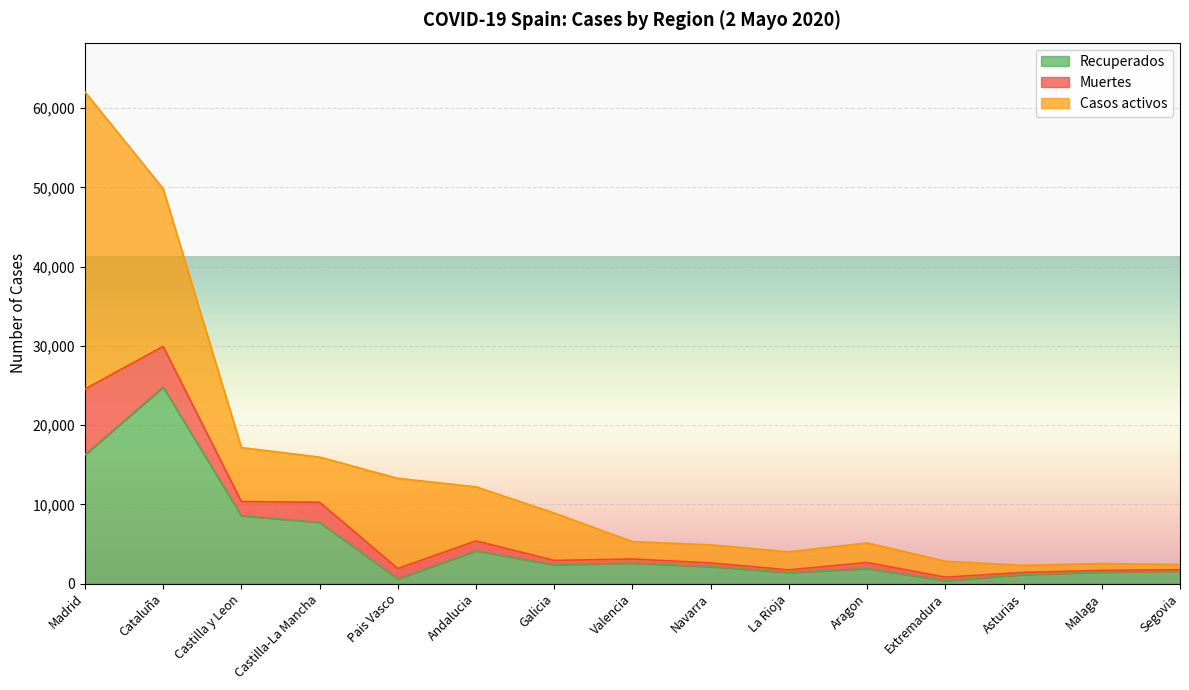

True or false: Recuperados has more than 0 interior local peaks.

True